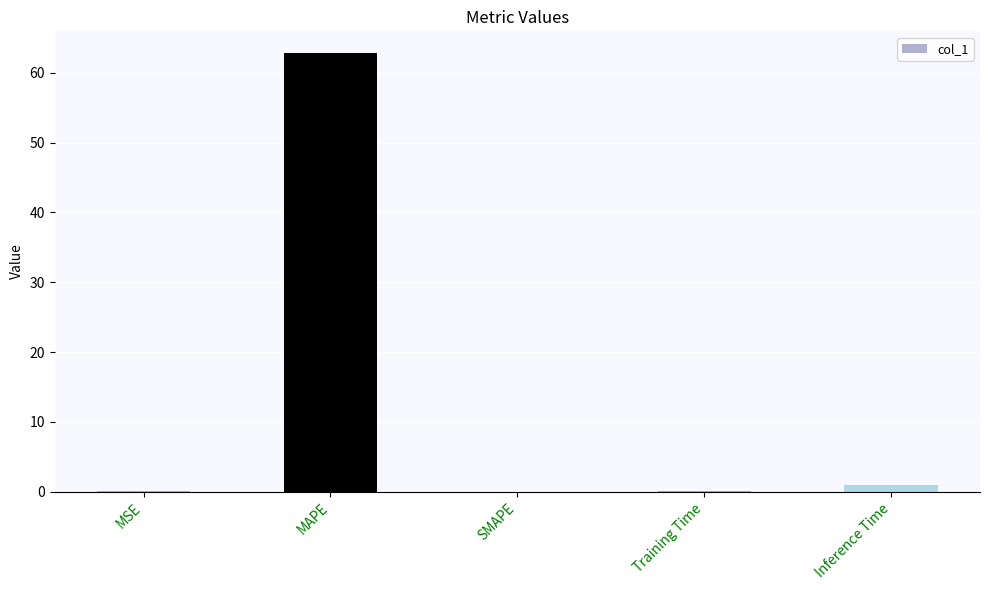

The value at MAPE is 62.8. True or false?

True